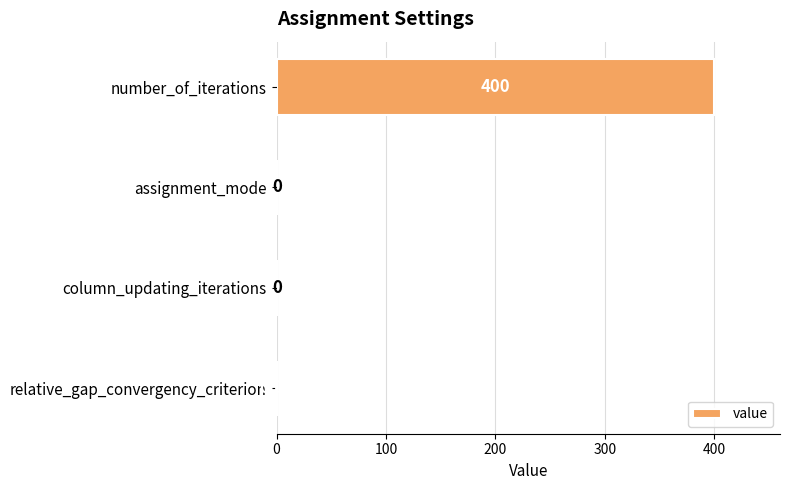

Where is the data nearest to the value 200?

relative_gap_convergency_criterion